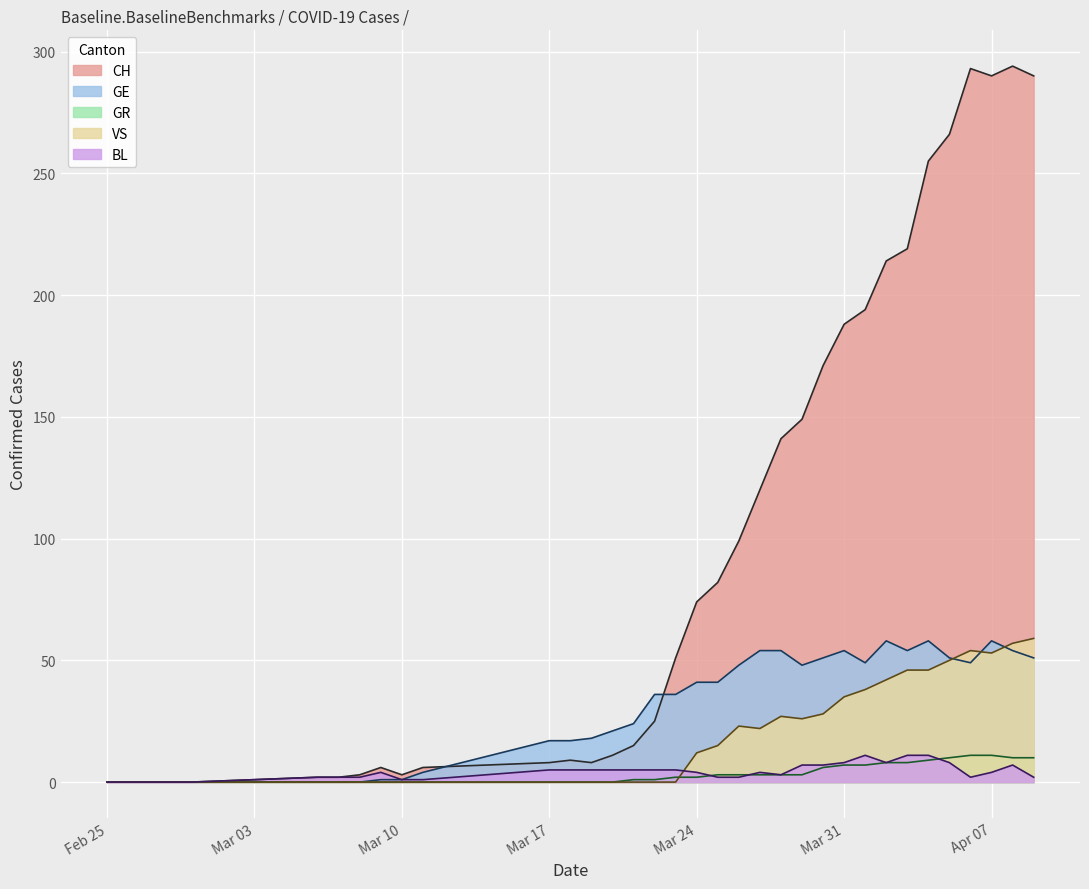

What is the highest value of the BL series?

11